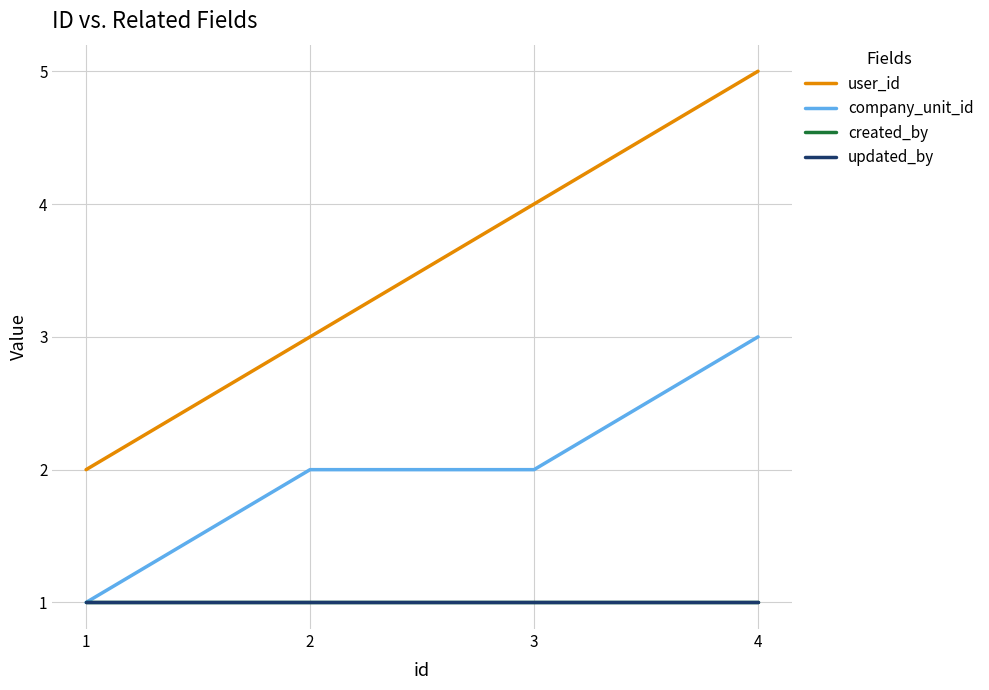

Which series has the widest spread of values?

user_id